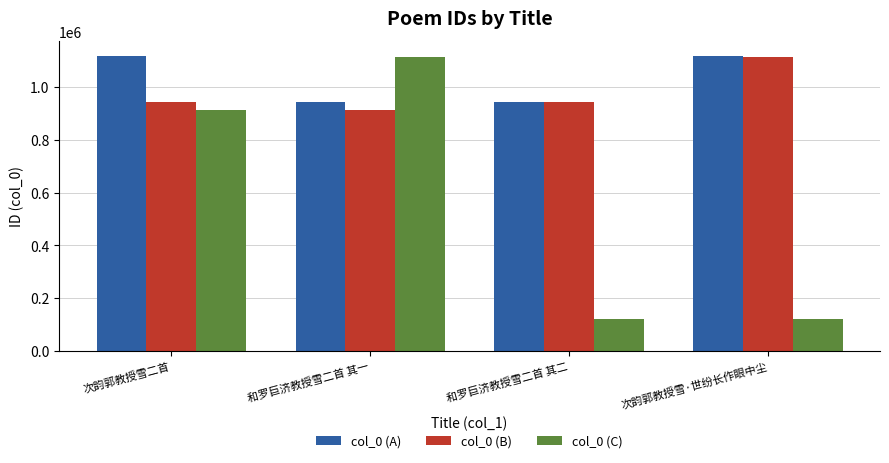

What are all the series names shown in the legend?

col_0 (A), col_0 (B), col_0 (C)